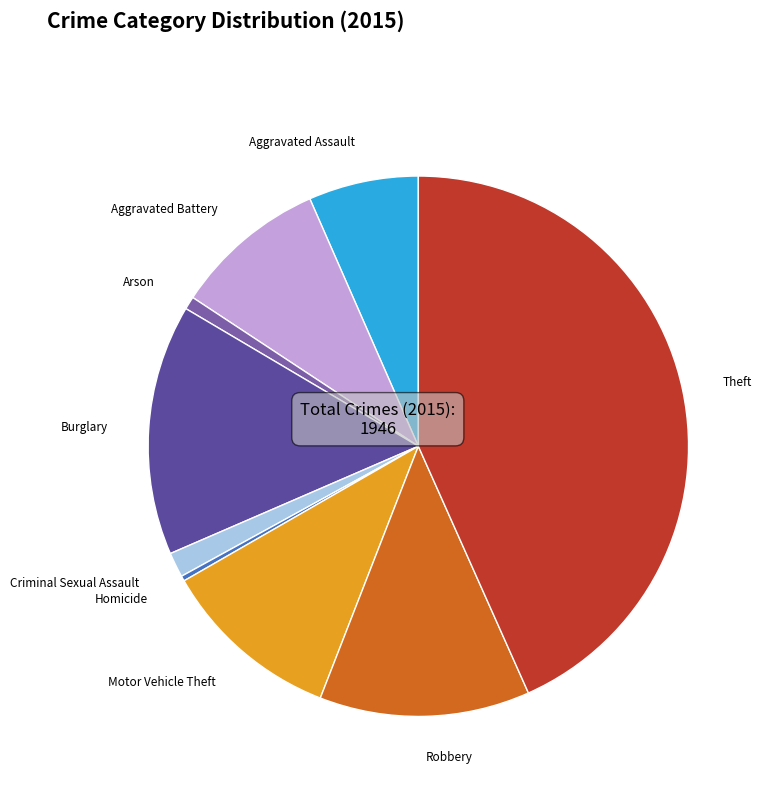

How many slices are in this pie chart?

9